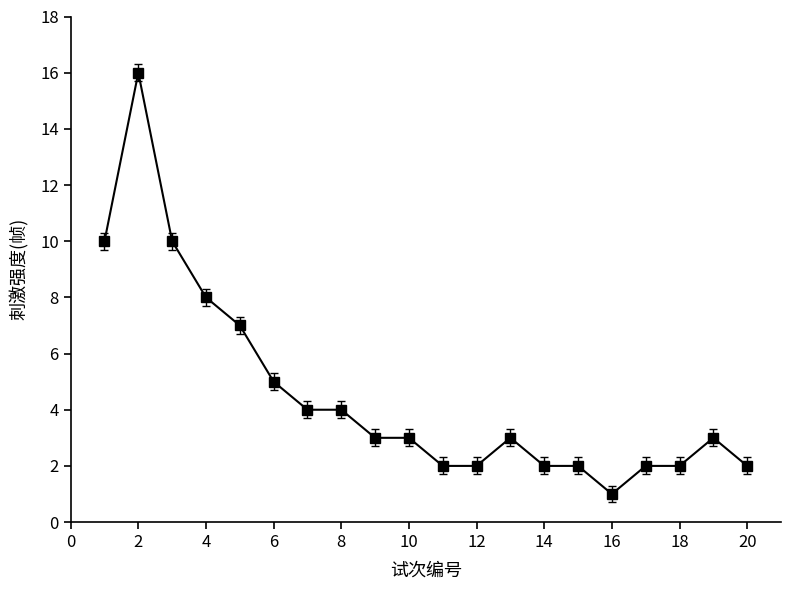

What is the maximum value shown in the chart?

16